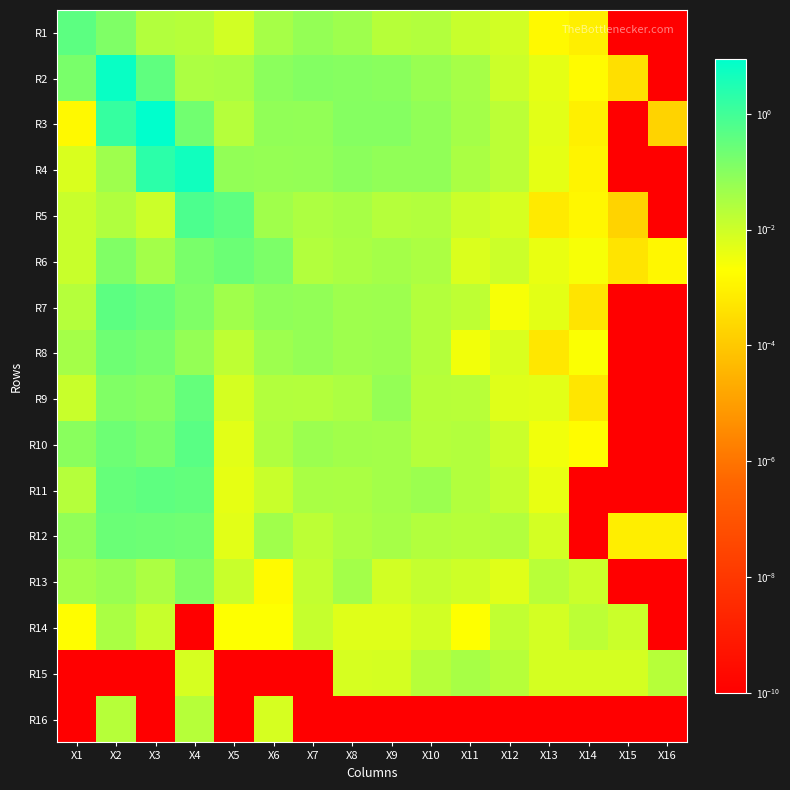

Reading left to right, list all the values displayed in this chart.

R1: X1=0.4	X2=0.1	X3=0.0	X4=0.0	X5=0.0	X6=0.0	X7=0.1	X8=0.0	X9=0.0	X10=0.0	X11=0.0	X12=0.0	X13=0.0	X14=0.0	X15=0.0	X16=0.0
R2: X1=0.2	X2=6.4	X3=0.4	X4=0.0	X5=0.0	X6=0.1	X7=0.1	X8=0.1	X9=0.1	X10=0.1	X11=0.0	X12=0.0	X13=0.0	X14=0.0	X15=0.0	X16=0.0
R3: X1=0.0	X2=1.4	X3=8.7	X4=0.2	X5=0.0	X6=0.1	X7=0.1	X8=0.1	X9=0.1	X10=0.1	X11=0.0	X12=0.0	X13=0.0	X14=0.0	X15=0.0	X16=0.0
R4: X1=0.0	X2=0.0	X3=2.0	X4=5.1	X5=0.1	X6=0.1	X7=0.1	X8=0.1	X9=0.1	X10=0.1	X11=0.0	X12=0.0	X13=0.0	X14=0.0	X15=0.0	X16=0.0
R5: X1=0.0	X2=0.0	X3=0.0	X4=0.7	X5=0.4	X6=0.0	X7=0.0	X8=0.0	X9=0.0	X10=0.0	X11=0.0	X12=0.0	X13=0.0	X14=0.0	X15=0.0	X16=0.0
R6: X1=0.0	X2=0.1	X3=0.0	X4=0.2	X5=0.2	X6=0.1	X7=0.0	X8=0.0	X9=0.0	X10=0.0	X11=0.0	X12=0.0	X13=0.0	X14=0.0	X15=0.0	X16=0.0
R7: X1=0.0	X2=0.4	X3=0.3	X4=0.1	X5=0.0	X6=0.1	X7=0.1	X8=0.0	X9=0.0	X10=0.0	X11=0.0	X12=0.0	X13=0.0	X14=0.0	X15=0.0	X16=0.0
R8: X1=0.0	X2=0.2	X3=0.2	X4=0.1	X5=0.0	X6=0.0	X7=0.1	X8=0.0	X9=0.1	X10=0.0	X11=0.0	X12=0.0	X13=0.0	X14=0.0	X15=0.0	X16=0.0
R9: X1=0.0	X2=0.1	X3=0.1	X4=0.3	X5=0.0	X6=0.0	X7=0.0	X8=0.0	X9=0.1	X10=0.0	X11=0.0	X12=0.0	X13=0.0	X14=0.0	X15=0.0	X16=0.0
R10: X1=0.1	X2=0.2	X3=0.2	X4=0.4	X5=0.0	X6=0.0	X7=0.1	X8=0.0	X9=0.0	X10=0.0	X11=0.0	X12=0.0	X13=0.0	X14=0.0	X15=0.0	X16=0.0
R11: X1=0.0	X2=0.3	X3=0.4	X4=0.3	X5=0.0	X6=0.0	X7=0.0	X8=0.0	X9=0.0	X10=0.1	X11=0.0	X12=0.0	X13=0.0	X14=0.0	X15=0.0	X16=0.0
R12: X1=0.1	X2=0.3	X3=0.2	X4=0.2	X5=0.0	X6=0.0	X7=0.0	X8=0.0	X9=0.0	X10=0.0	X11=0.0	X12=0.0	X13=0.0	X14=0.0	X15=0.0	X16=0.0
R13: X1=0.0	X2=0.1	X3=0.0	X4=0.1	X5=0.0	X6=0.0	X7=0.0	X8=0.0	X9=0.0	X10=0.0	X11=0.0	X12=0.0	X13=0.0	X14=0.0	X15=0.0	X16=0.0
R14: X1=0.0	X2=0.0	X3=0.0	X4=0.0	X5=0.0	X6=0.0	X7=0.0	X8=0.0	X9=0.0	X10=0.0	X11=0.0	X12=0.0	X13=0.0	X14=0.0	X15=0.0	X16=0.0
R15: X1=0.0	X2=0.0	X3=0.0	X4=0.0	X5=0.0	X6=0.0	X7=0.0	X8=0.0	X9=0.0	X10=0.0	X11=0.0	X12=0.0	X13=0.0	X14=0.0	X15=0.0	X16=0.0
R16: X1=0.0	X2=0.0	X3=0.0	X4=0.0	X5=0.0	X6=0.0	X7=0.0	X8=0.0	X9=0.0	X10=0.0	X11=0.0	X12=0.0	X13=0.0	X14=0.0	X15=0.0	X16=0.0